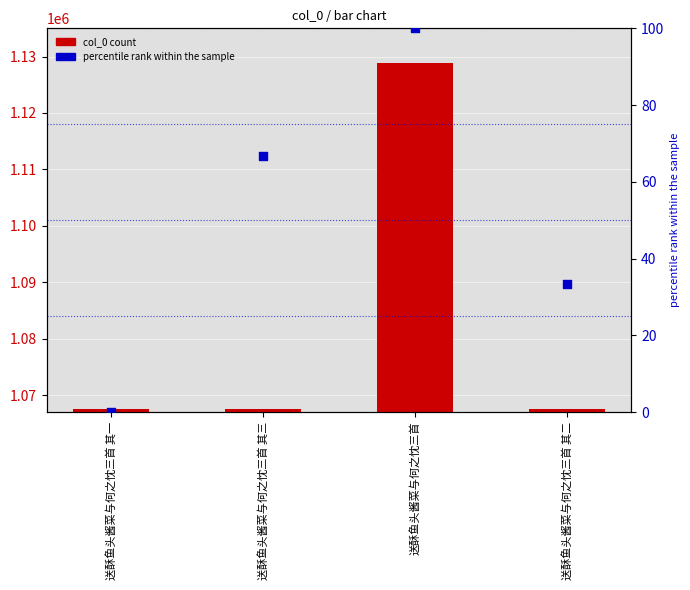

Is the value of col_0 at 送酥鱼头酱菜与何之忱三首 greater than the value of percentile rank within the sample at 送酥鱼头酱菜与何之忱三首 其一?

Yes